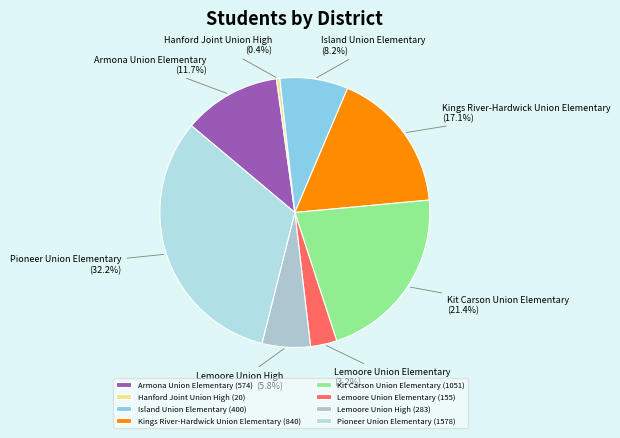

Is there a majority slice in this chart?

No